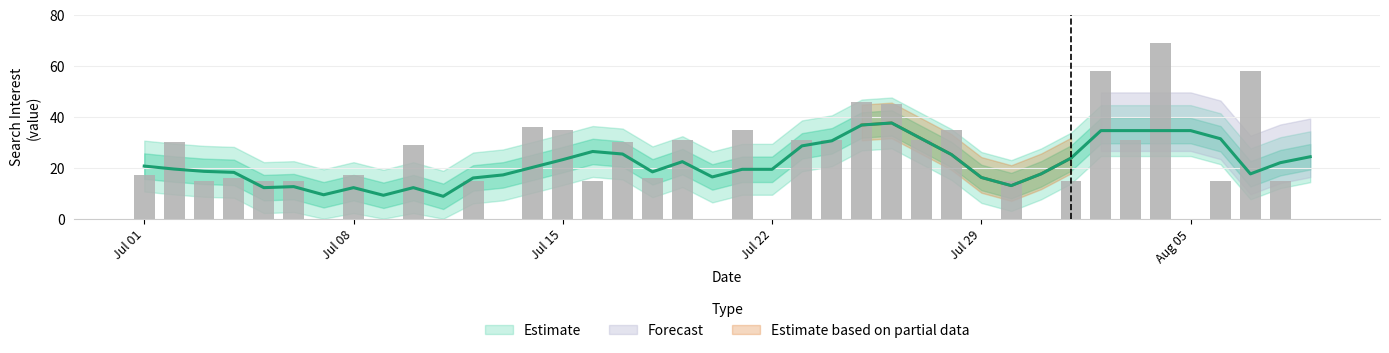

Rank the categories by value from highest to lowest.

2018/08/04, 2018/08/02, 2018/08/07, 2018/07/25, 2018/07/26, 2018/07/14, 2018/07/15, 2018/07/21, 2018/07/28, 2018/07/19, 2018/07/23, 2018/07/24, 2018/07/27, 2018/08/03, 2018/07/02, 2018/07/17, 2018/07/10, 2018/07/01, 2018/07/08, 2018/07/04, 2018/07/18, 2018/07/03, 2018/07/05, 2018/07/06, 2018/07/12, 2018/07/16, 2018/07/30, 2018/08/01, 2018/08/06, 2018/08/08, 2018/07/07, 2018/07/09, 2018/07/11, 2018/07/13, 2018/07/20, 2018/07/22, 2018/07/29, 2018/07/31, 2018/08/05, 2018/08/09